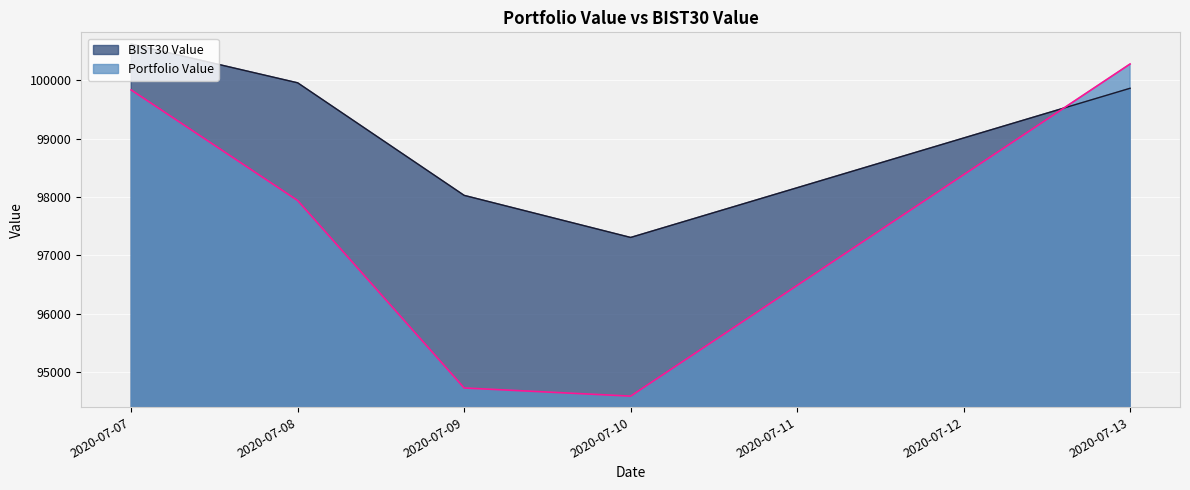

How many times do BIST30 Value and Portfolio Value cross each other?

1